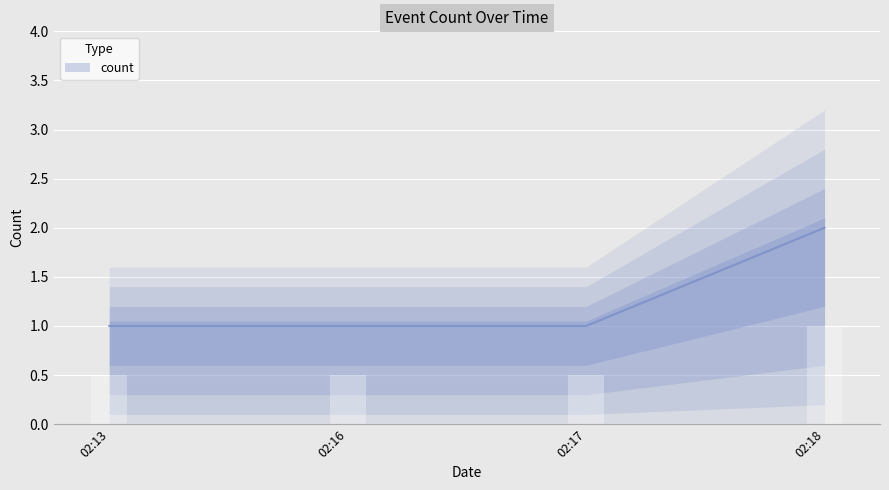

Approximately how many times larger is the value at 02:17 compared to 02:13?

1.0